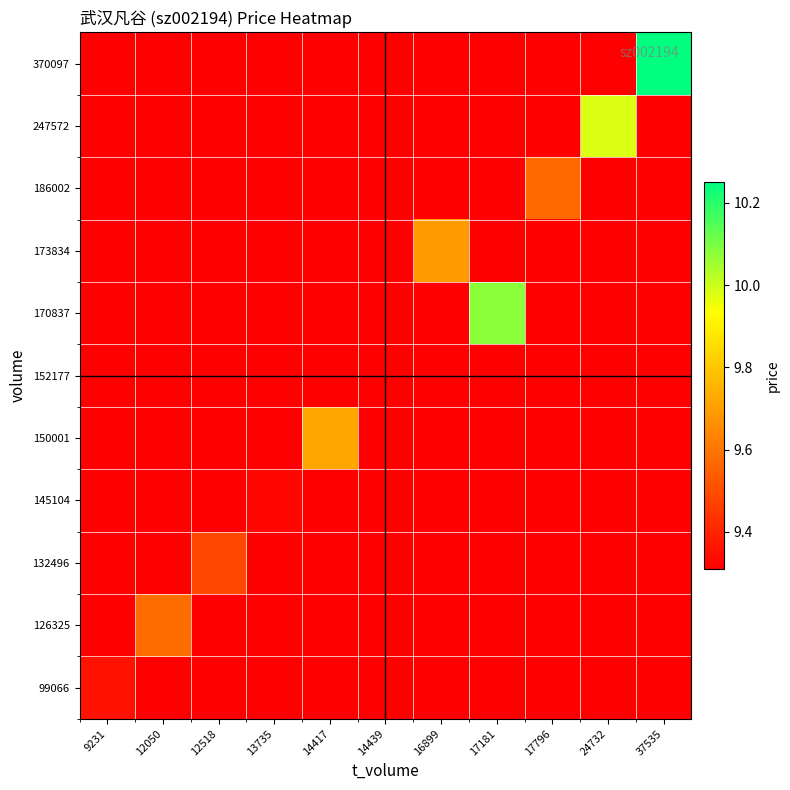

At how many categories does at least one series exceed 9?

11